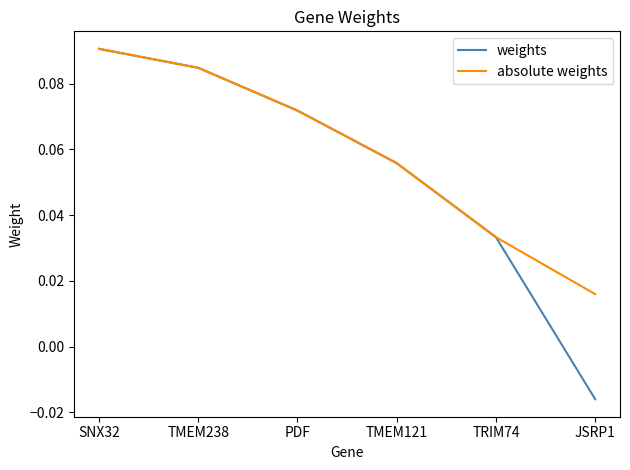

List the series in order of their overall mean, lowest first.

weights, absolute weights